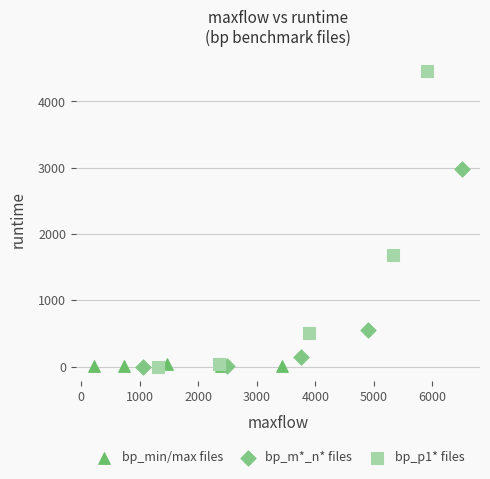

Which series reaches the maximum Y coordinate?

bp_p1* files